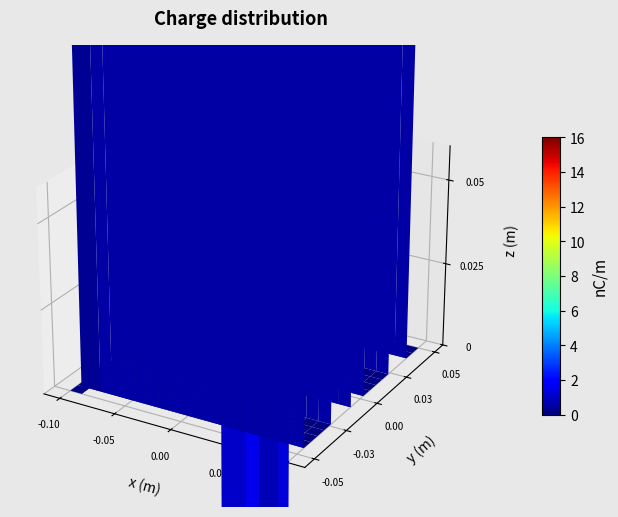

Reading left to right, transcribe all the data shown in this chart.

CH_values=1	1=6	2=10	3=12	4=13	5=14	6=14	7=16	8=16	9=13	10=13	11=13	12=13	13=13	14=13	15=12	16=12	17=12	18=12	19=12